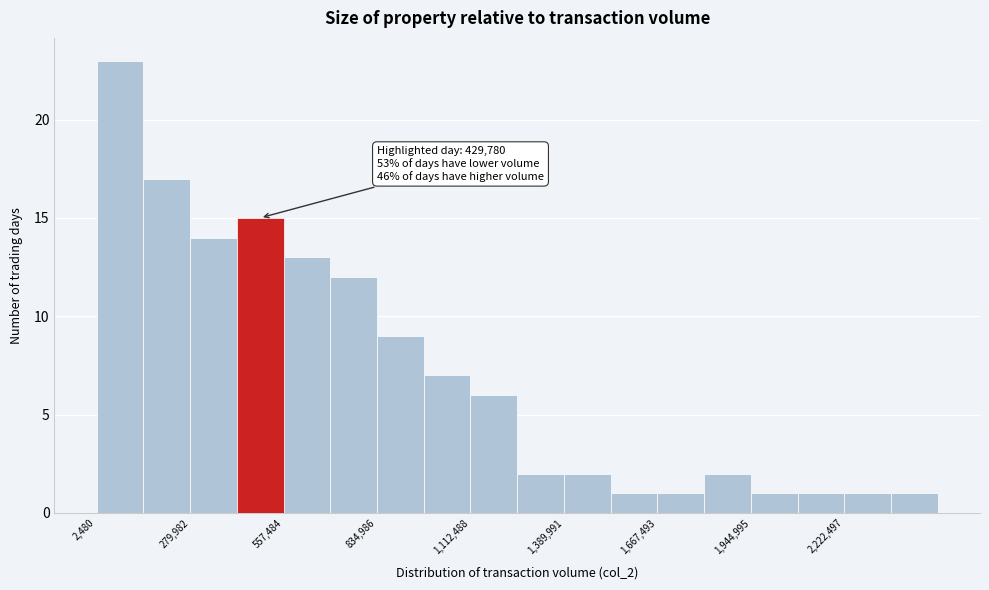

Read against the x-axis, roughly where is the centre of the tallest bar?

50000